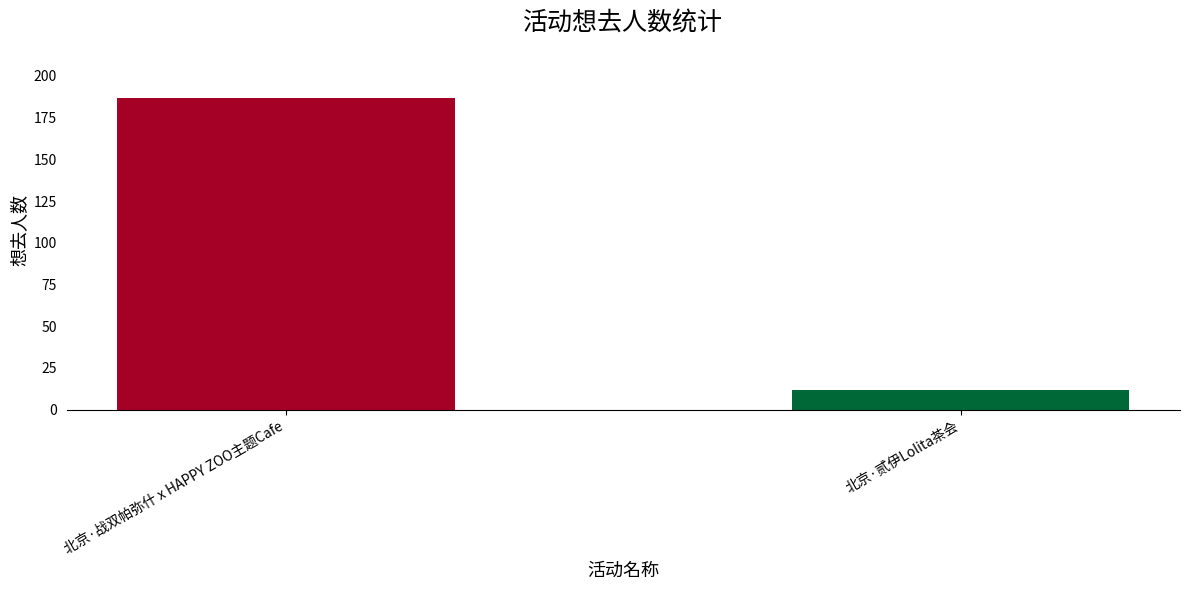

Reading left to right, extract all data points from this chart.

北京·战双帕弥什 x HAPPY ZOO主题Cafe=187	北京·贰伊Lolita茶会=12